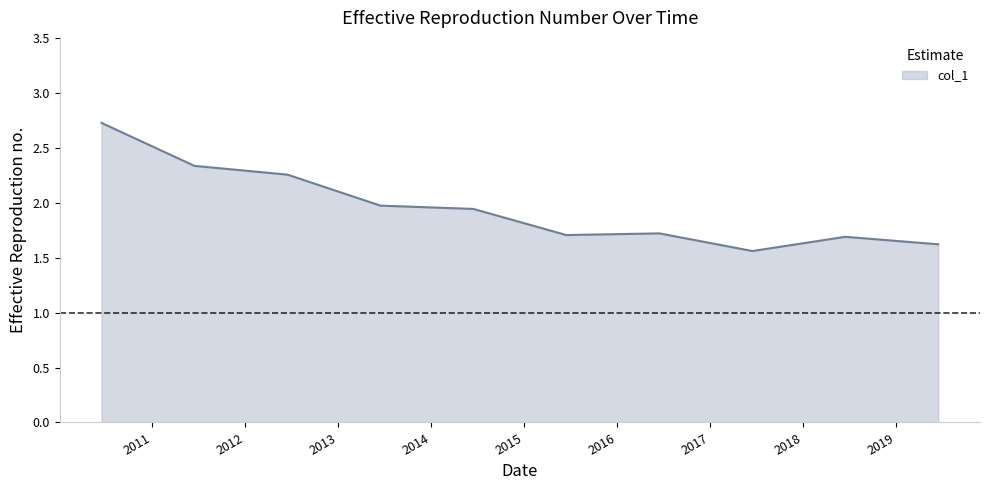

What is the difference between the maximum and minimum values?

1.2